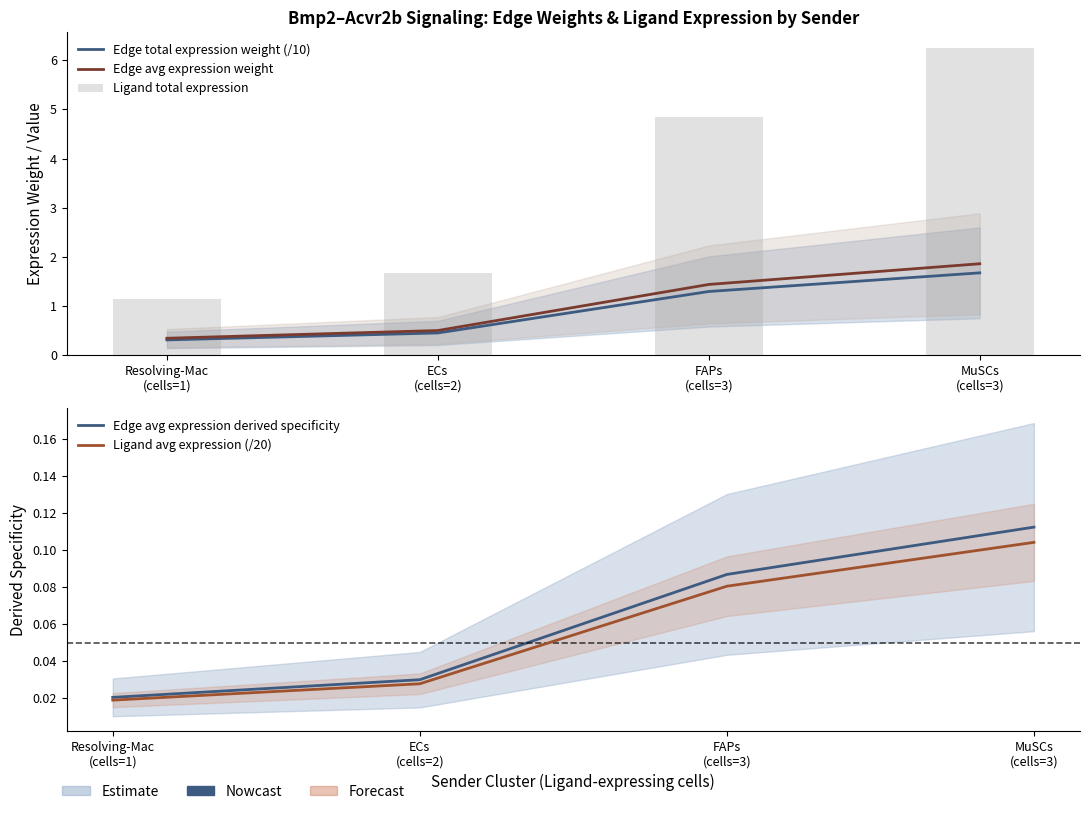

At which category is the sum across all series the highest?

MuSCs
(cells=3)